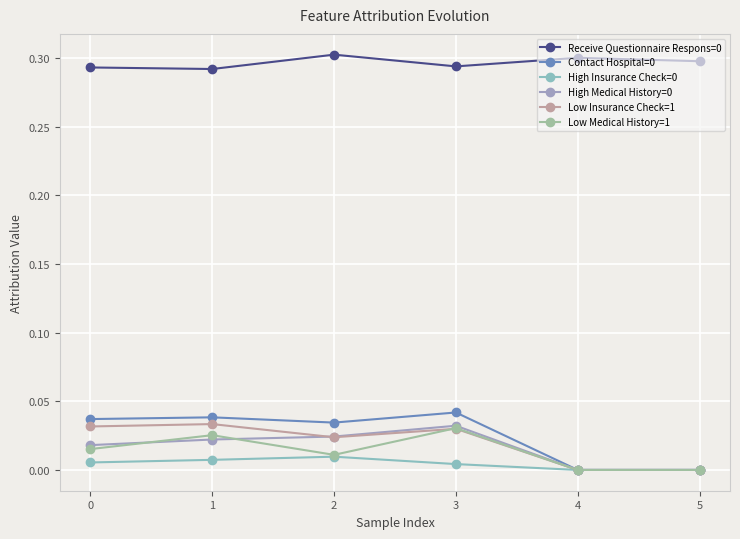

What is the maximum value shown in the chart?

0.3